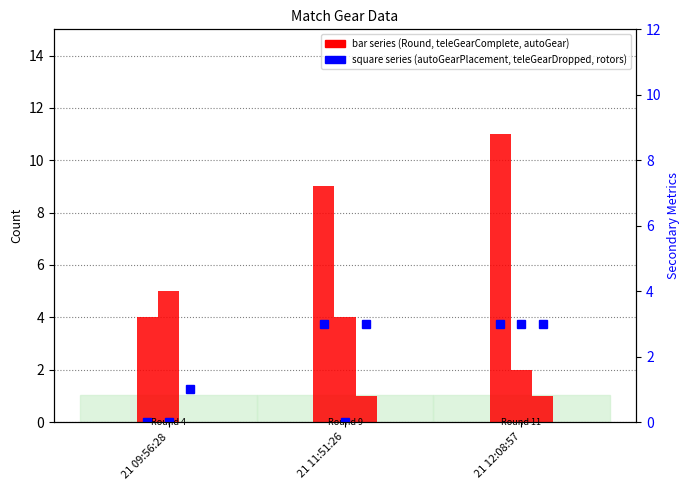

What position from the right is 21 11:51:26?

2